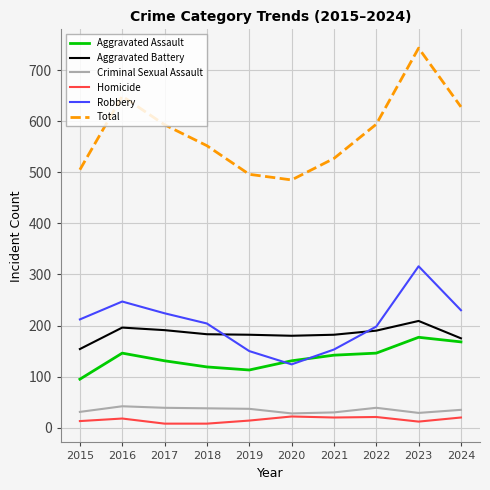

At which category is the sum across all series the highest?

2023